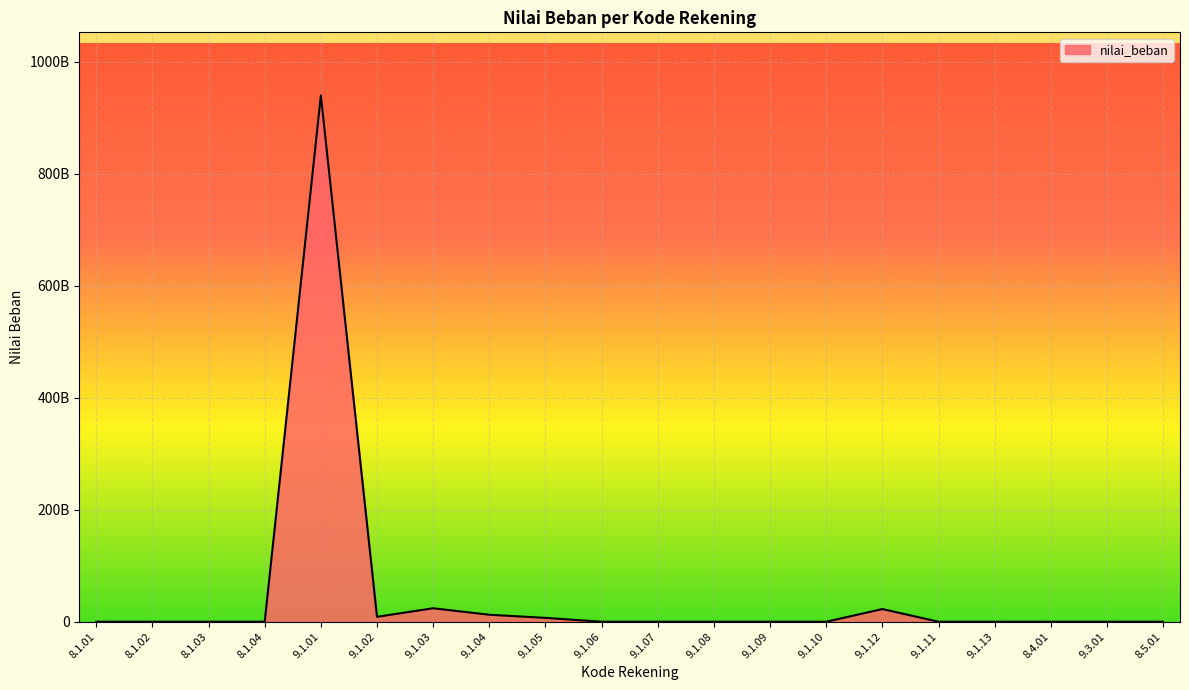

How many points are higher than both their immediate neighbors (excluding endpoints)?

3